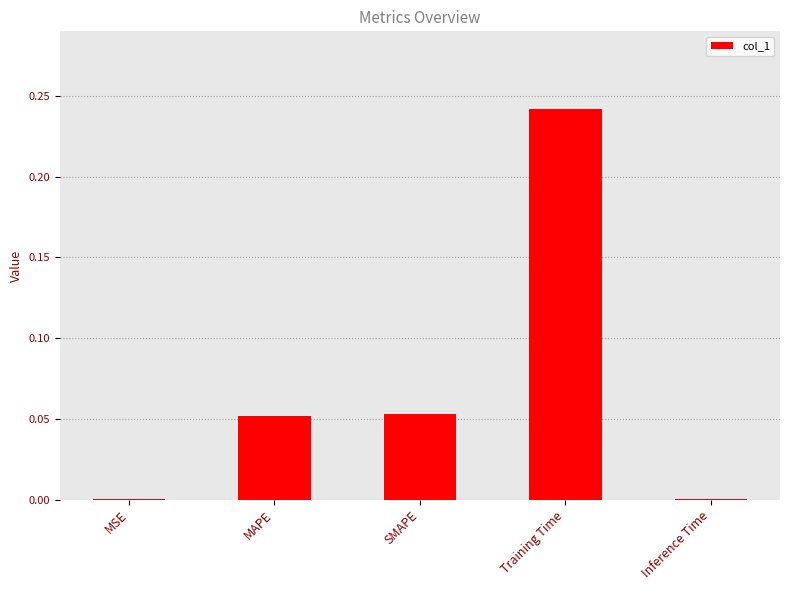

The chart shows a value of 0.0 at Inference Time. True or false?

True